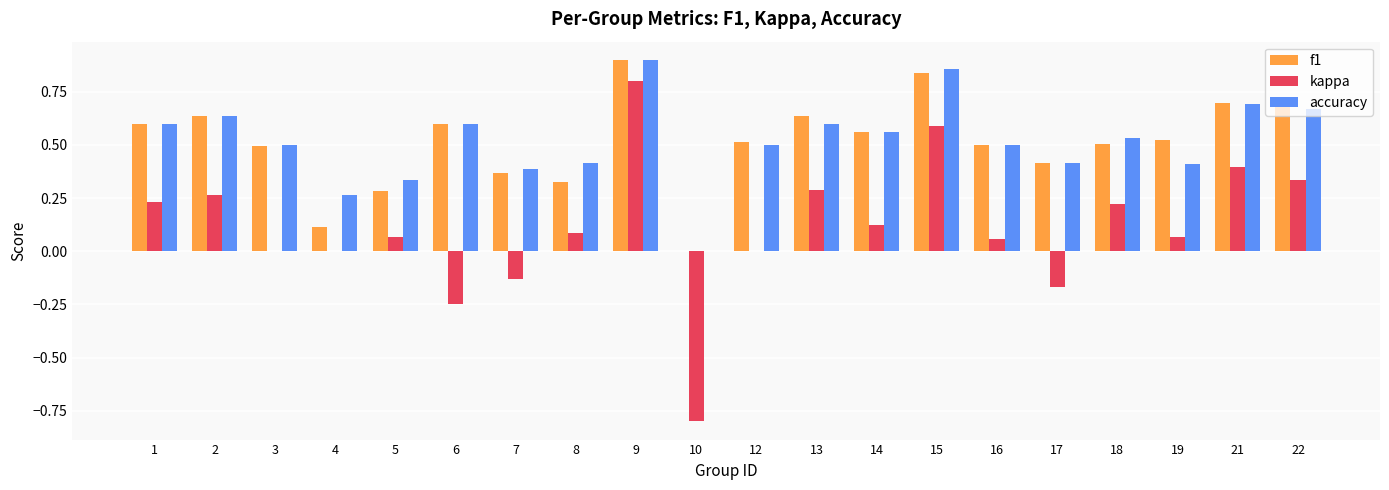

Are the bars horizontal?

No